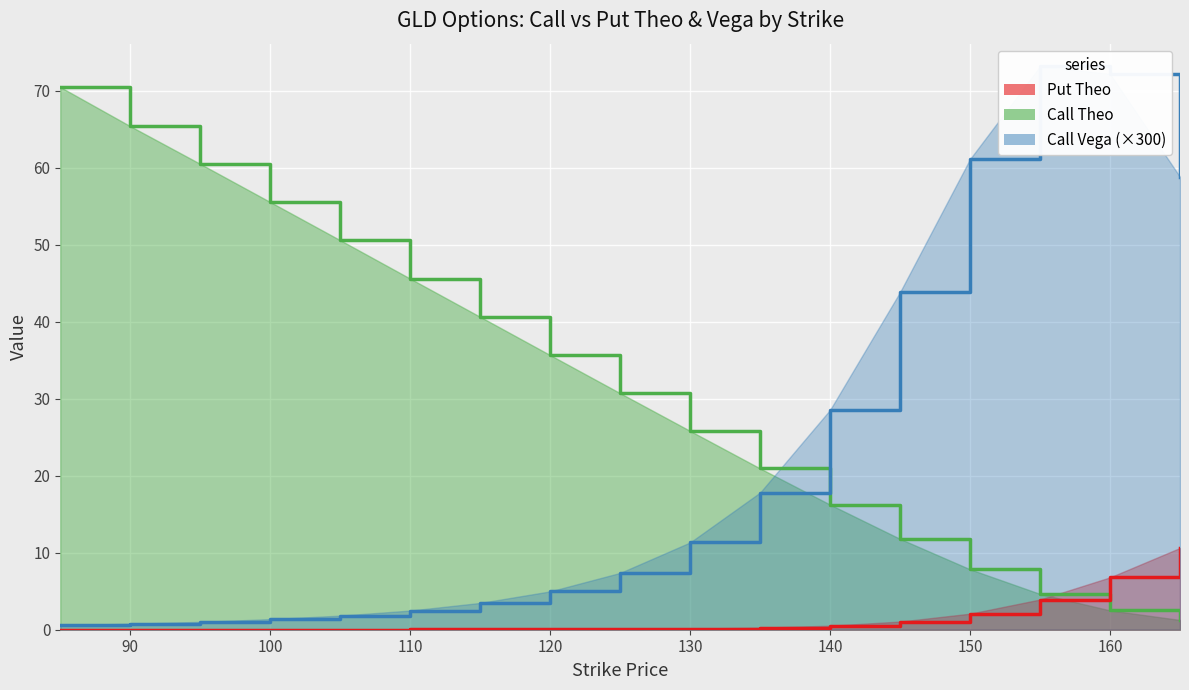

How many lines are shown in the chart?

3